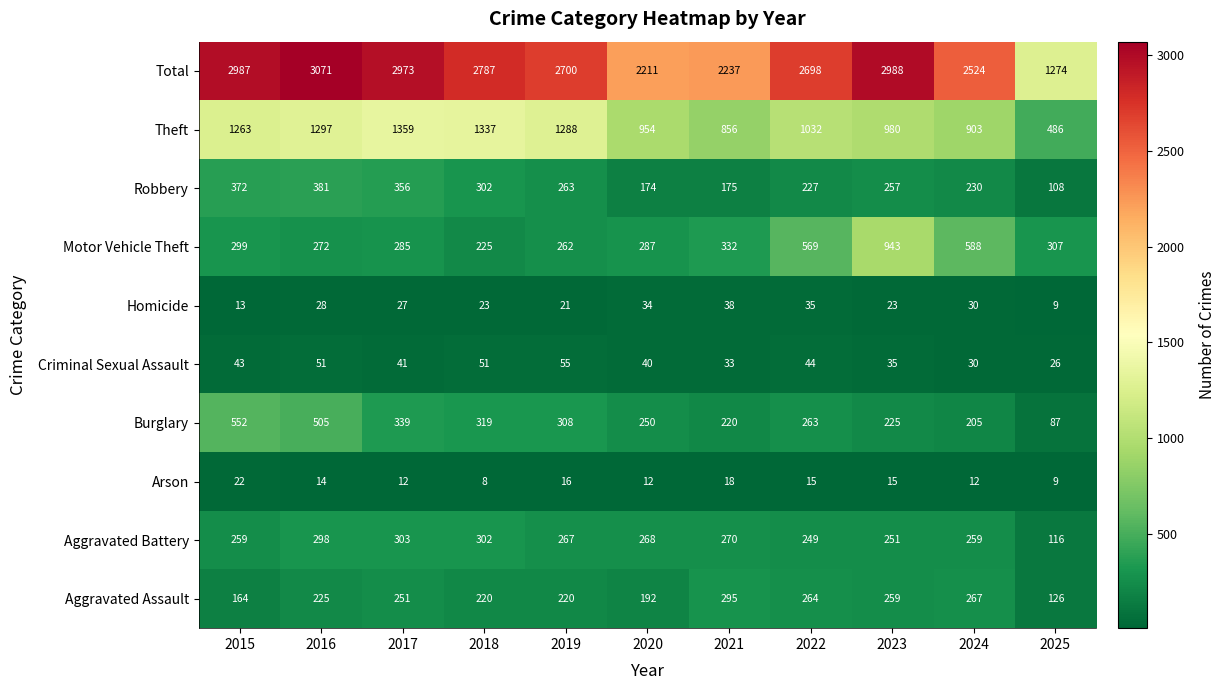

Which series has the largest range (max minus min)?

Total